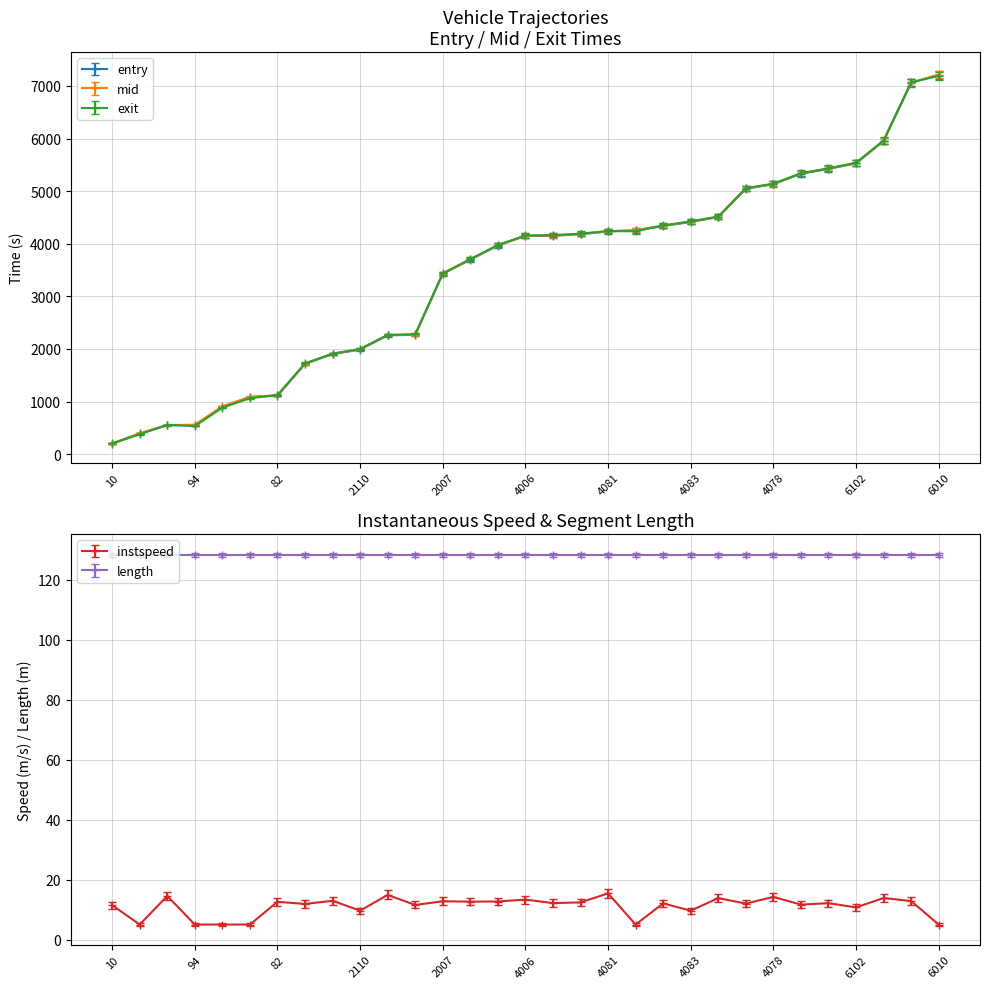

What is the average value of the entry series?

3449.9